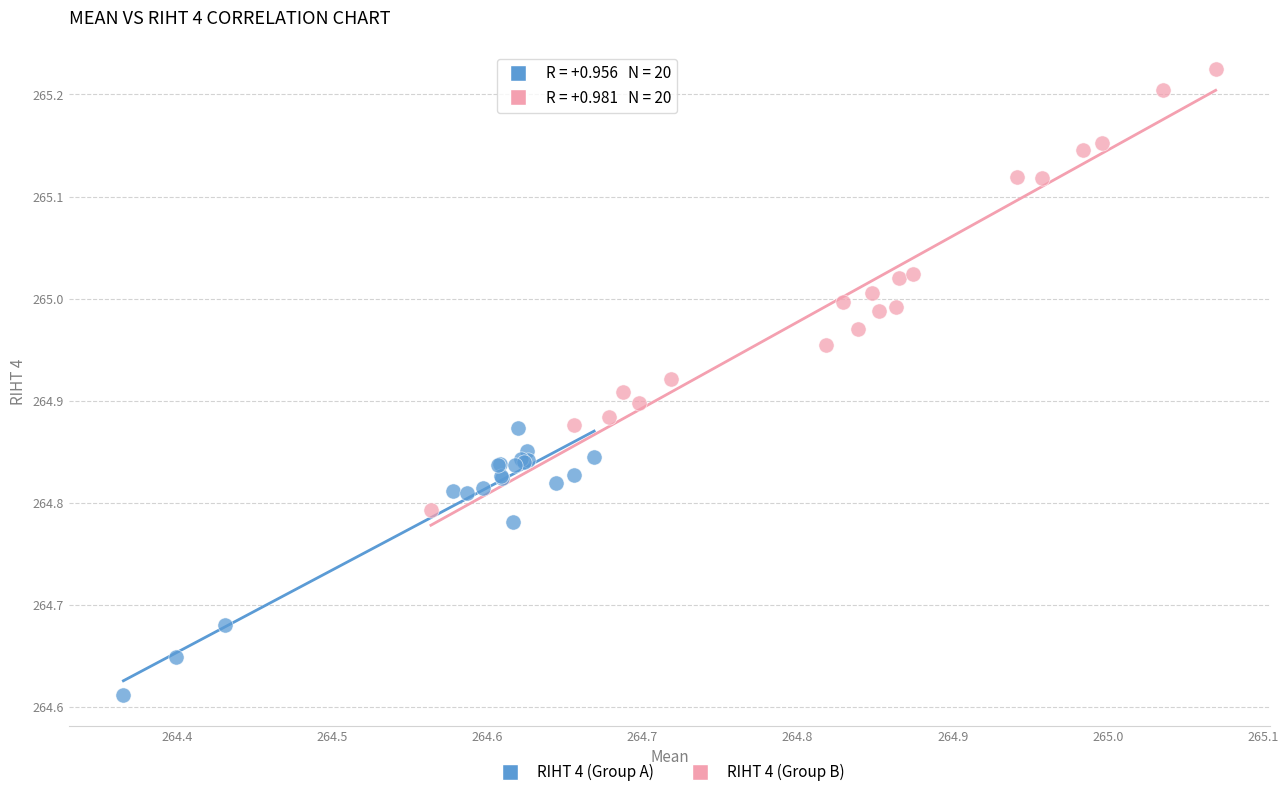

What are all the series names shown in the legend?

RIHT 4 (Group A), RIHT 4 (Group B)